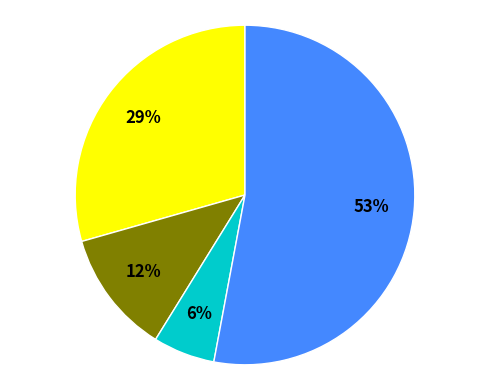

To the nearest percent, what is the difference between the largest and smallest slice percentages?

47%